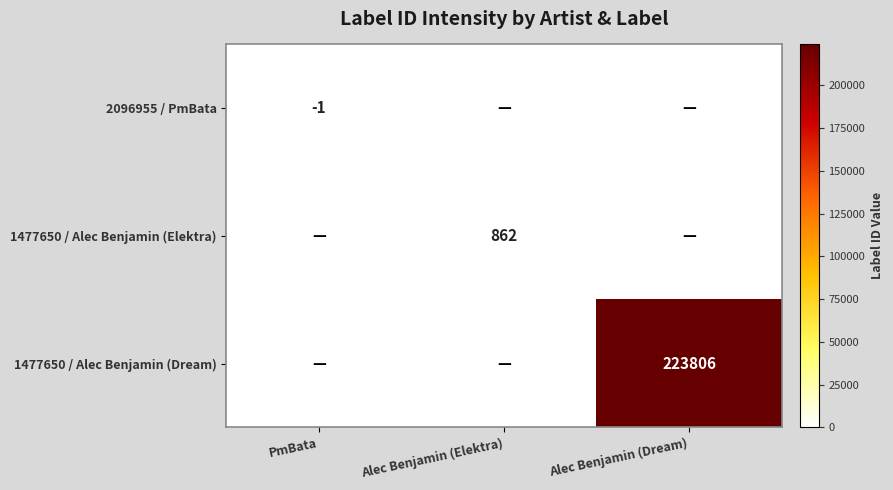

True or false: 2096955 / PmBata has a value of -1 at PmBata.

True